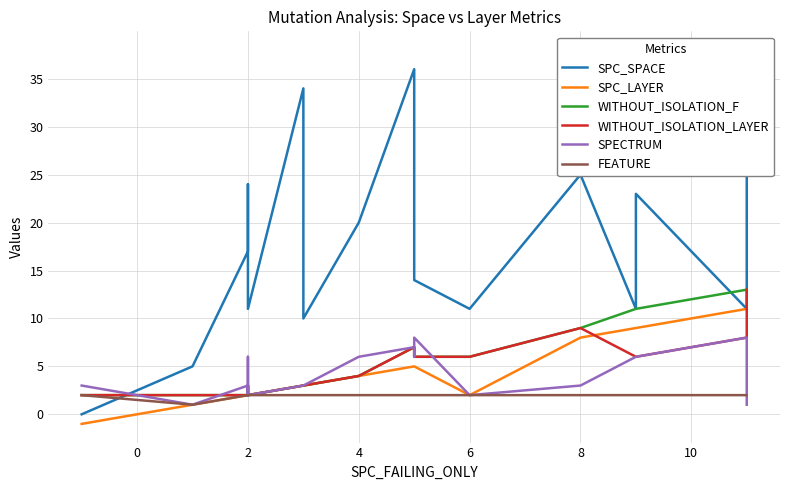

Which has a higher value, 0 or 4?

4